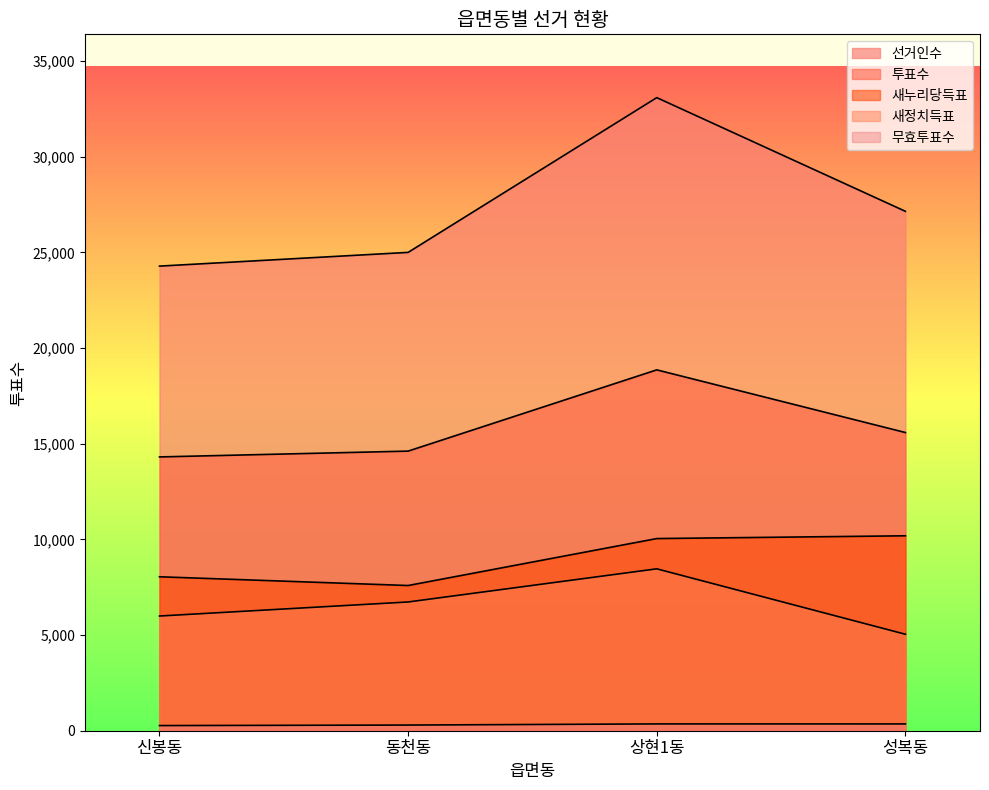

What is the spread (max minus min) of values at 동천동?

24704